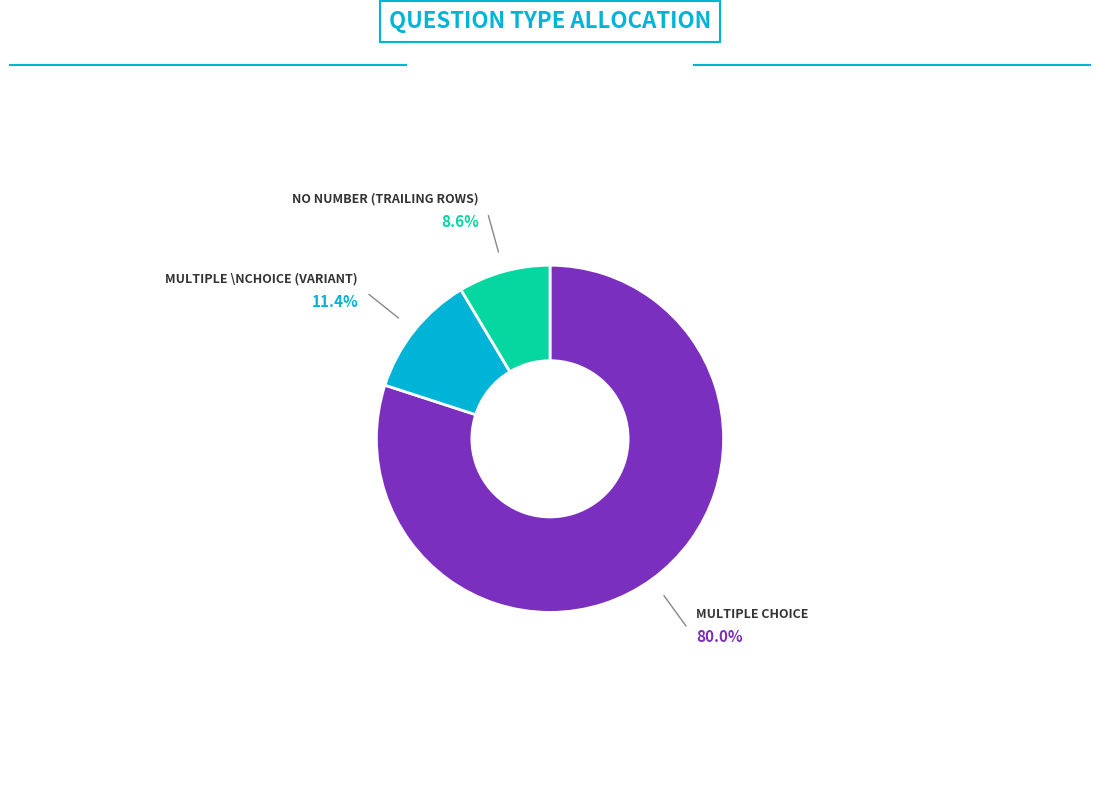

Is there a majority slice in this chart?

Yes